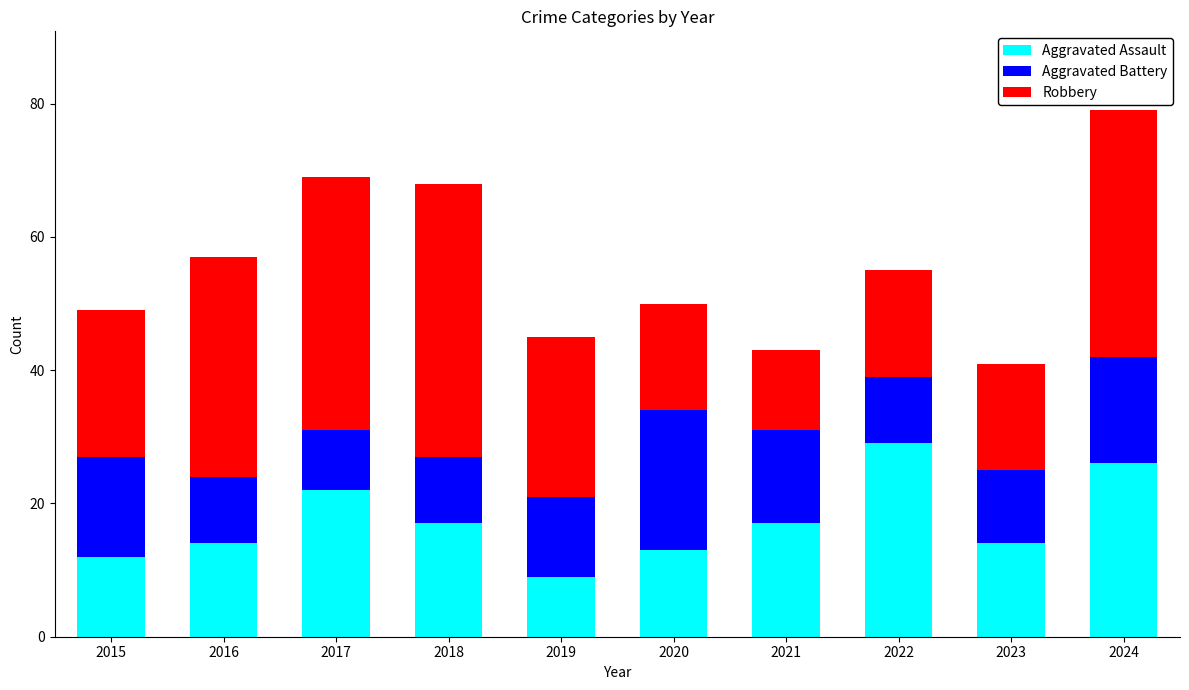

Reading right to left, transcribe the values for Aggravated Assault.

2024=26	2023=14	2022=29	2021=17	2020=13	2019=9	2018=17	2017=22	2016=14	2015=12